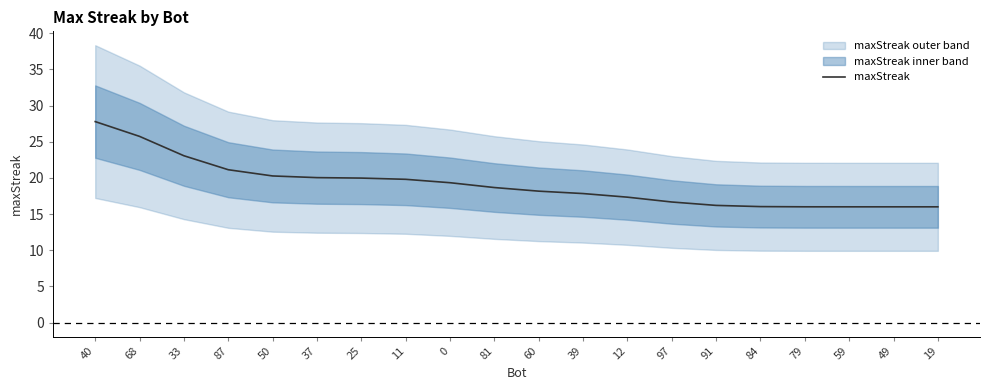

What is the difference between the maximum and second lowest values?

11.8